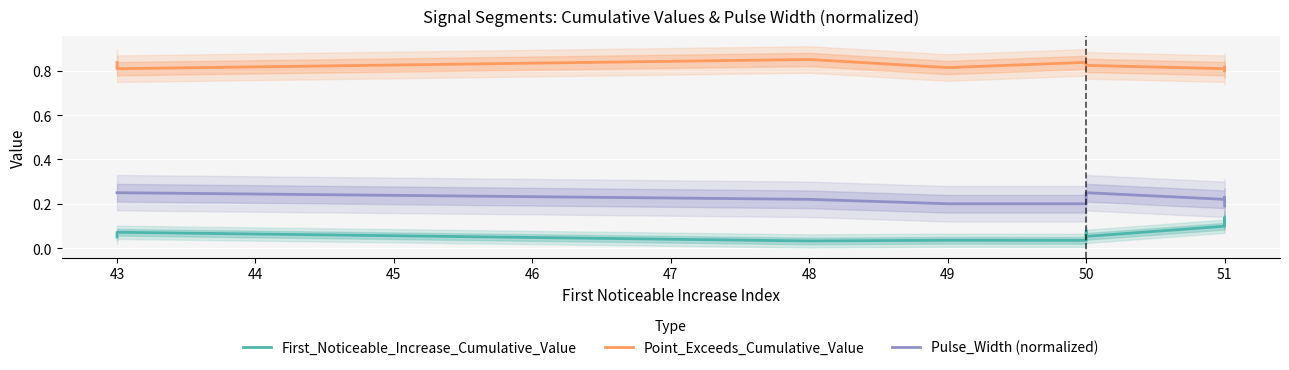

At which category is the sum across all series the highest?

51